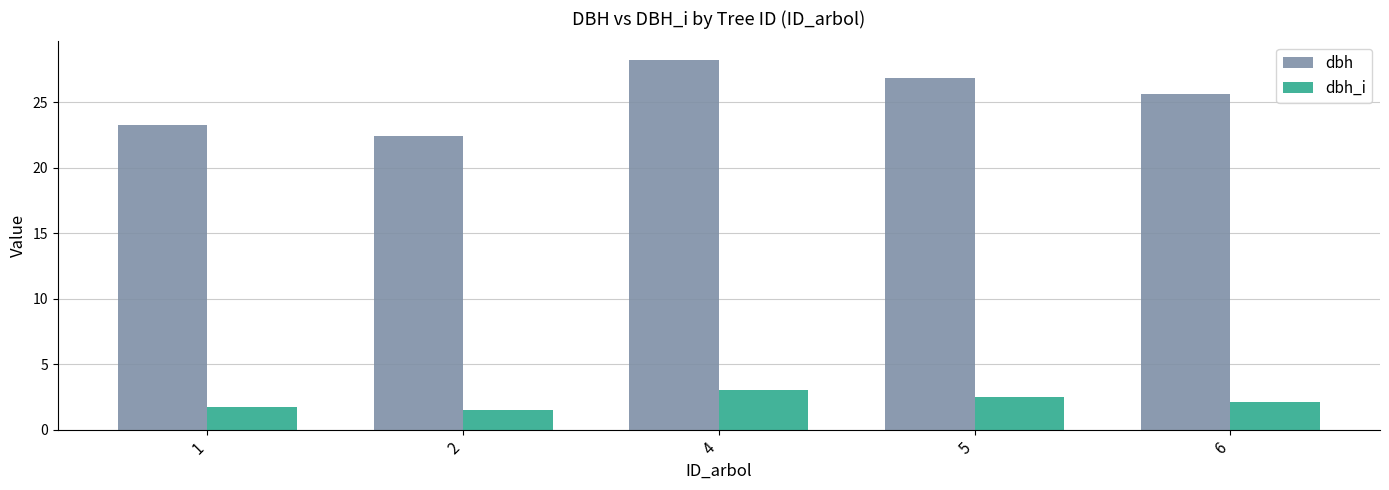

What is the difference between the highest and lowest values at 1?

21.5